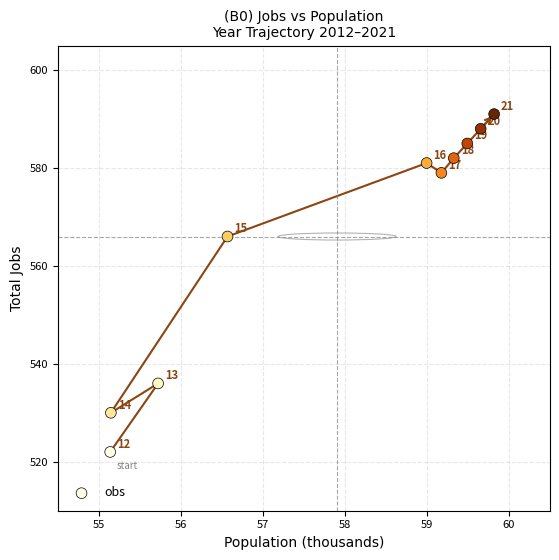

What Y value in the scatter plot is closest to 556?

566